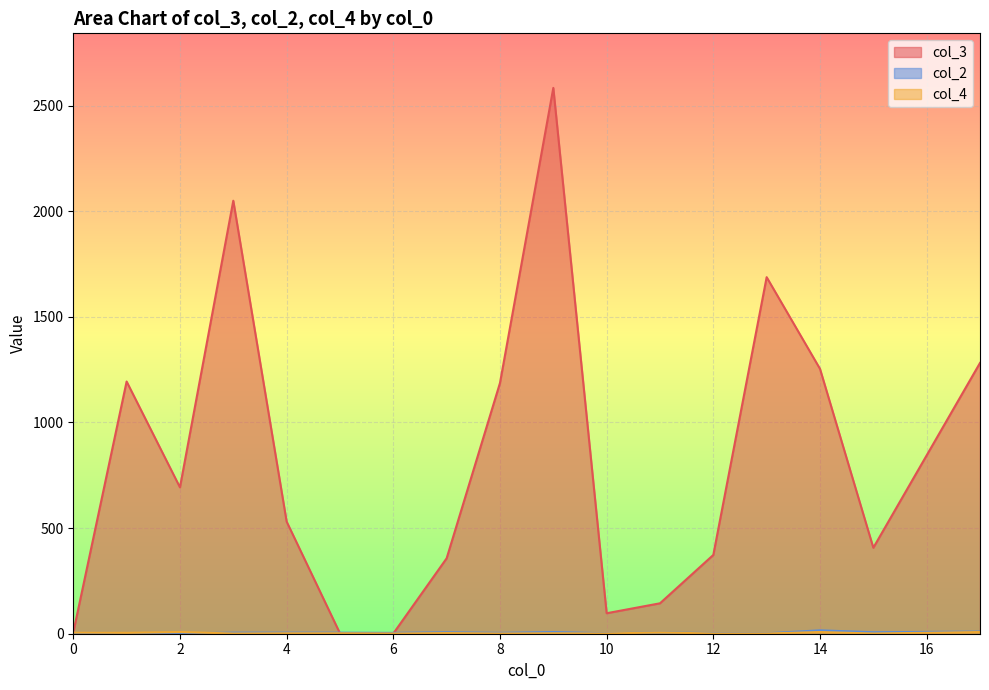

What is the difference between the maximum and minimum values in the col_2 series?

6